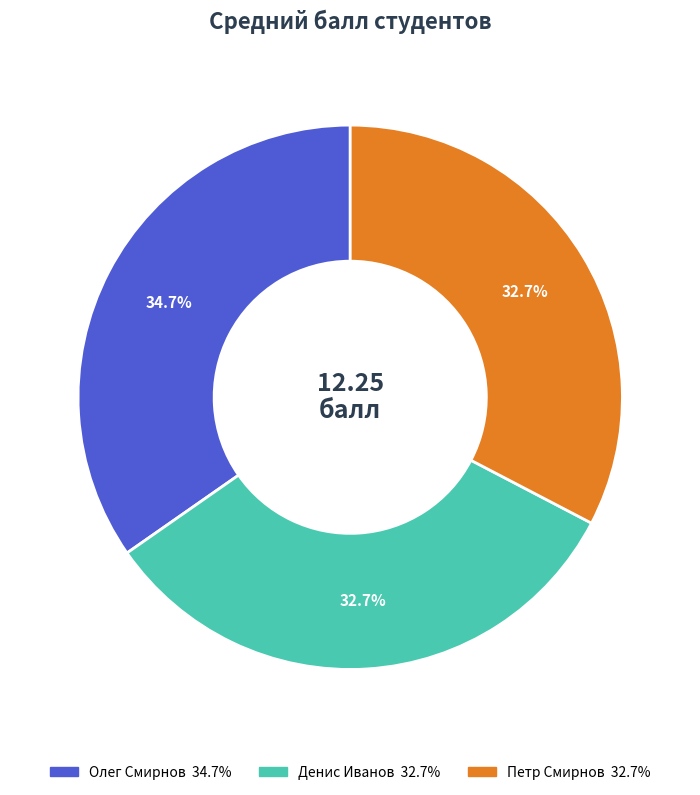

Is there any slice that represents more than half of the pie?

No